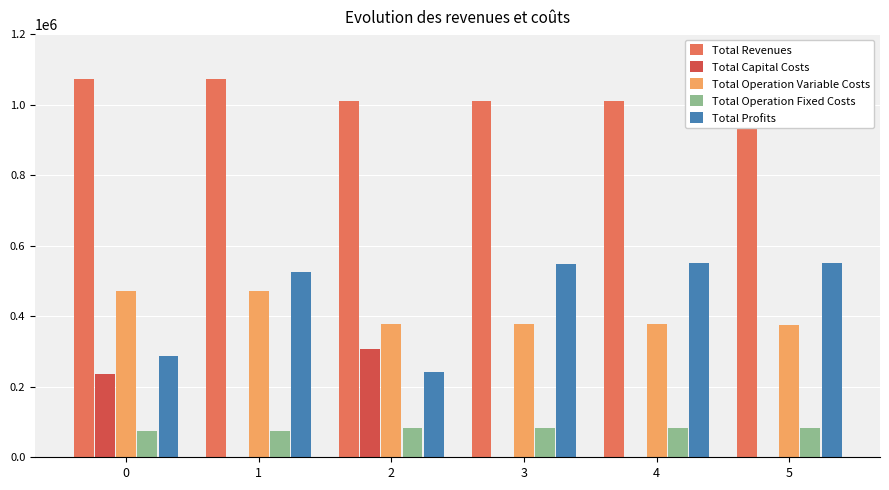

Is it true that Total Operation Variable Costs equals 472133.6 at 0?

True